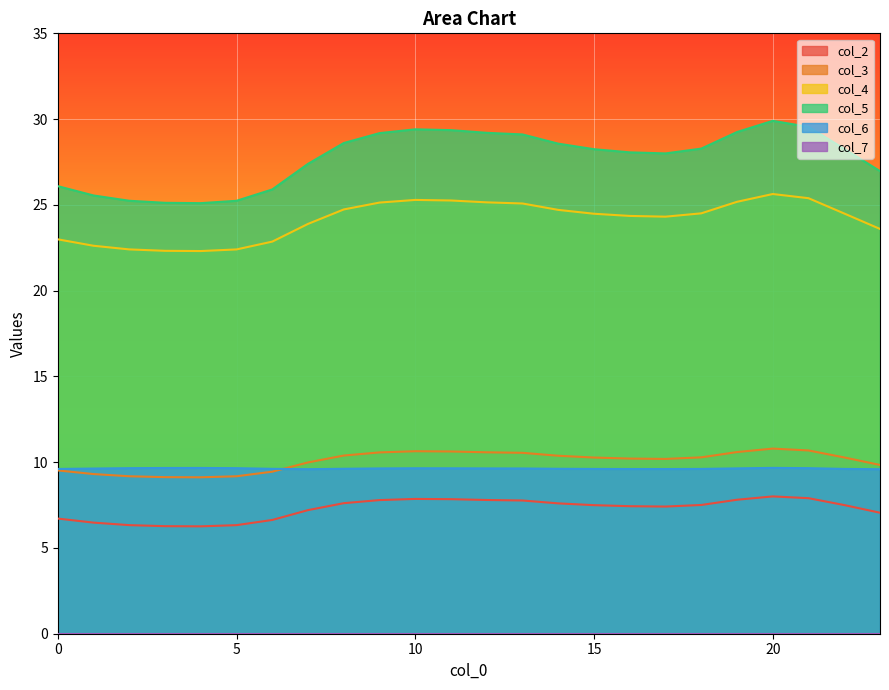

Which label corresponds to the smallest value in the chart?

4